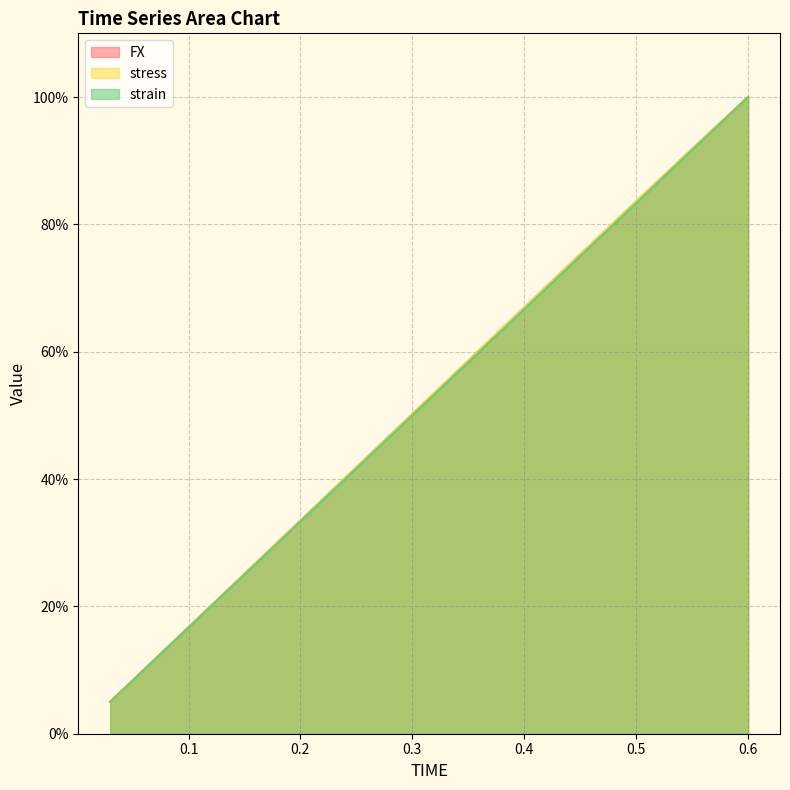

How many intersections are there between stress and FX?

1